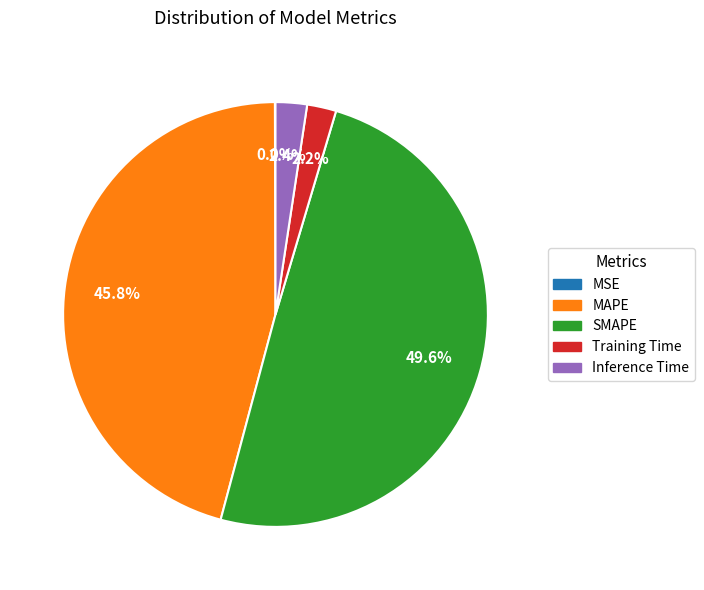

To the nearest percent, what is the combined percentage of Training Time and Inference Time?

5%